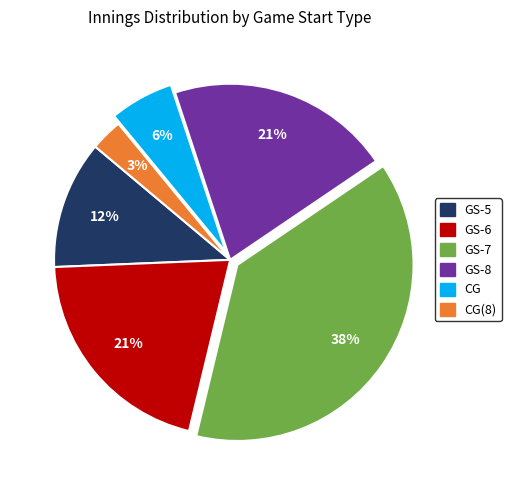

To the nearest percent, what is the average slice percentage?

17%